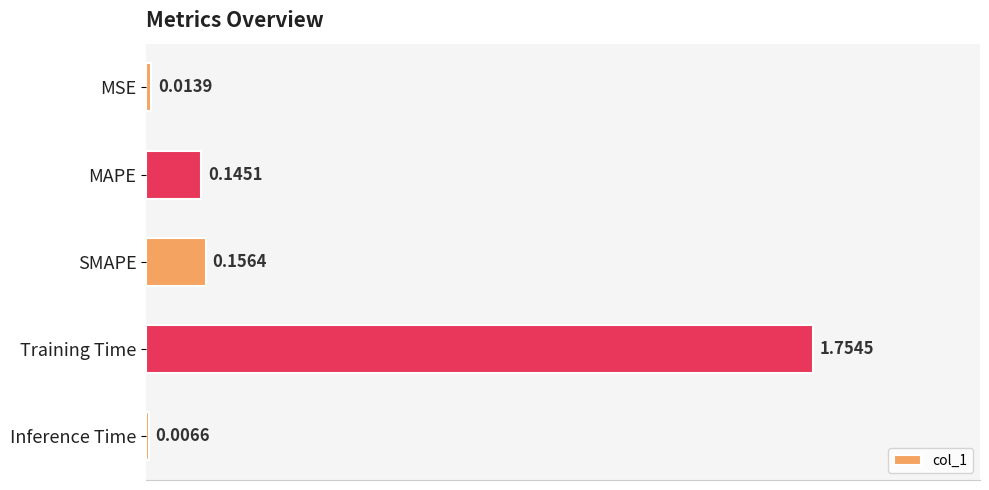

Rank the categories by value from highest to lowest.

Training Time, SMAPE, MAPE, MSE, Inference Time